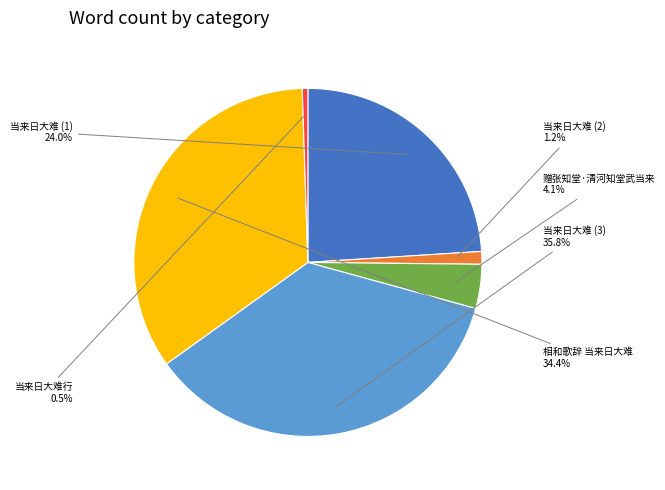

What portion of the pie excludes 相和歌辞 当来日大难?

65.6%